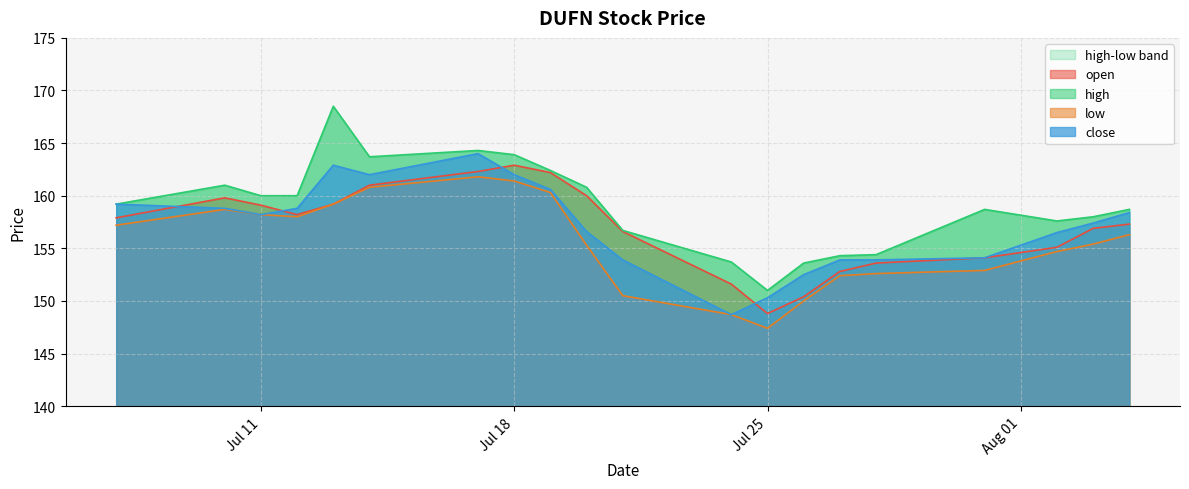

Which series ends up on top after the final intersection of open and close?

close